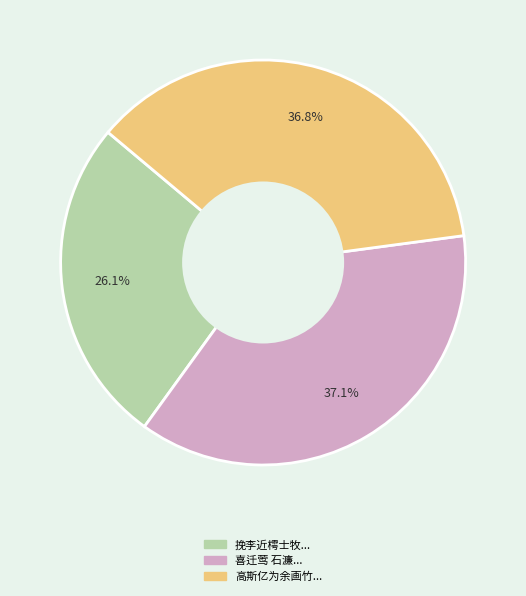

Is there a majority slice in this chart?

No